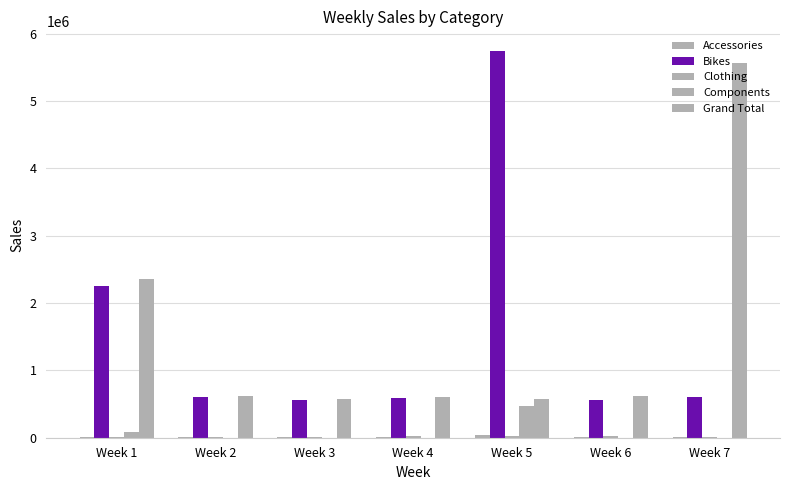

Count the number of data series in this chart.

5